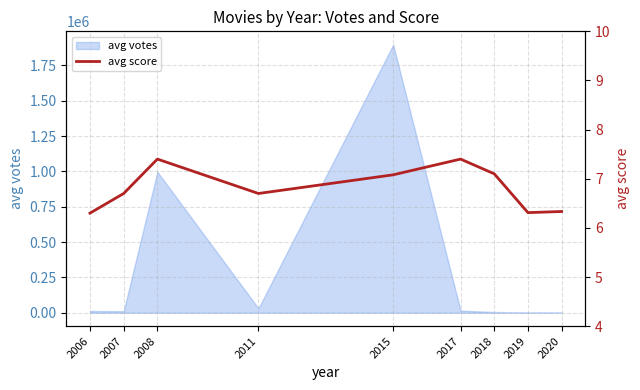

At which category does the chart reach its minimum across all series?

2006